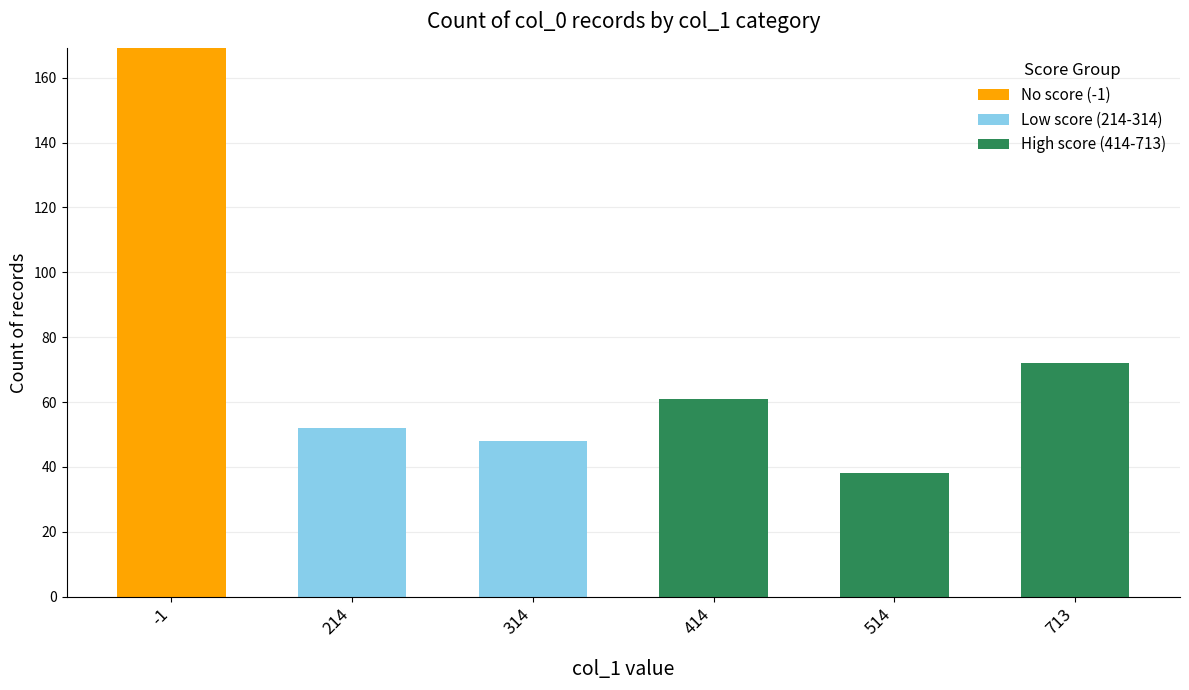

What is the total value across all series at 214?

52